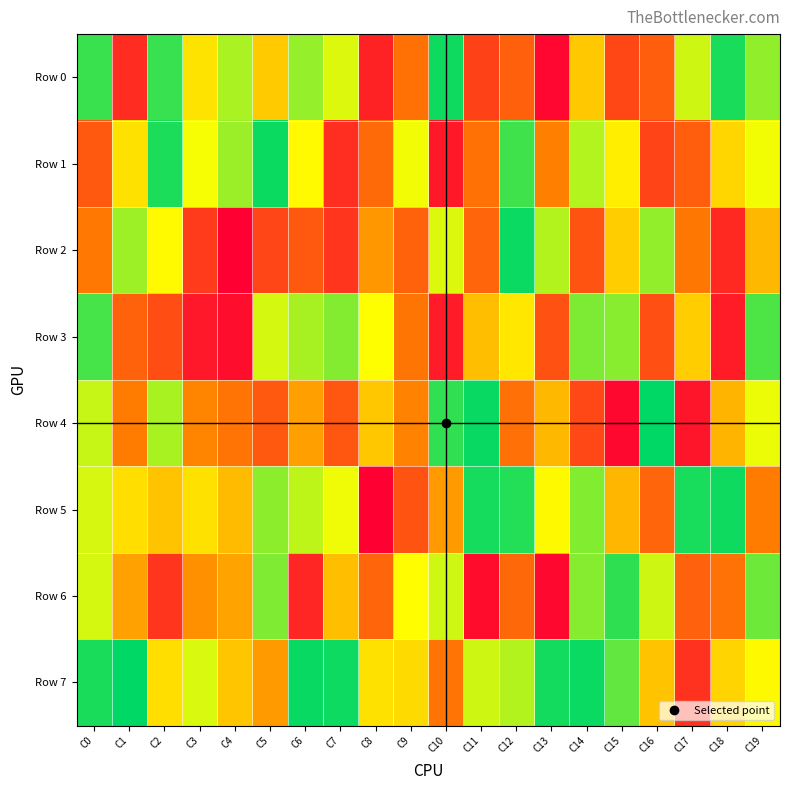

Reading right to left, list all the values displayed in this chart.

Row 0: C19=798562	C18=952538	C17=721421	C16=247938	C15=187324	C14=518429	C13=21026	C12=250841	C11=172169	C10=965214	C9=294282	C8=90012	C7=702823	C6=792716	C5=522112	C4=766621	C3=587593	C2=911768	C1=116262	C0=909800
Row 1: C19=672896	C18=552808	C17=249253	C16=179689	C15=613121	C14=754911	C13=333812	C12=901761	C11=293758	C10=67222	C9=675750	C8=275578	C7=121983	C6=645708	C5=970301	C4=787030	C3=668313	C2=948085	C1=580973	C0=231883
Row 2: C19=476242	C18=108298	C17=308655	C16=797000	C15=532059	C14=218602	C13=757288	C12=971783	C11=263208	C10=703133	C9=255416	C8=393237	C7=139802	C6=230270	C5=182196	C4=3474	C3=154293	C2=646567	C1=781943	C0=313380
Row 3: C19=885392	C18=75128	C17=530235	C16=206605	C15=809559	C14=824104	C13=212485	C12=596117	C11=490087	C10=72464	C9=304388	C8=656145	C7=816065	C6=769373	C5=713032	C4=36650	C3=65150	C2=200362	C1=253756	C0=894384
Row 4: C19=681743	C18=466920	C17=57544	C16=986213	C15=26135	C14=188275	C13=477584	C12=290837	C11=976260	C10=922348	C9=338928	C8=514340	C7=227110	C6=413133	C5=232257	C4=303113	C3=343669	C2=767932	C1=322053	C0=730734
Row 5: C19=320764	C18=966612	C17=954235	C16=261624	C15=472315	C14=818318	C13=642741	C12=938500	C11=956213	C10=398747	C9=216941	C8=1127	C7=676975	C6=740252	C5=805123	C4=485398	C3=580833	C2=505211	C1=574071	C0=710196
Row 6: C19=844882	C18=297435	C17=252198	C16=721156	C15=924000	C14=811701	C13=24030	C12=269223	C11=33871	C10=719378	C9=653211	C8=263202	C7=492161	C6=101680	C5=822284	C4=421399	C3=375958	C2=138581	C1=417481	C0=712772
Row 7: C19=643414	C18=547763	C17=128205	C16=504961	C15=860093	C14=971039	C13=960736	C12=756658	C11=722639	C10=300932	C9=564836	C8=581874	C7=968196	C6=976689	C5=402139	C4=511751	C3=706178	C2=573450	C1=986324	C0=953076